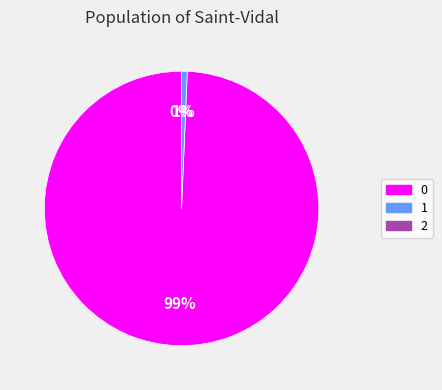

To the nearest percent, what is the average slice percentage?

33%